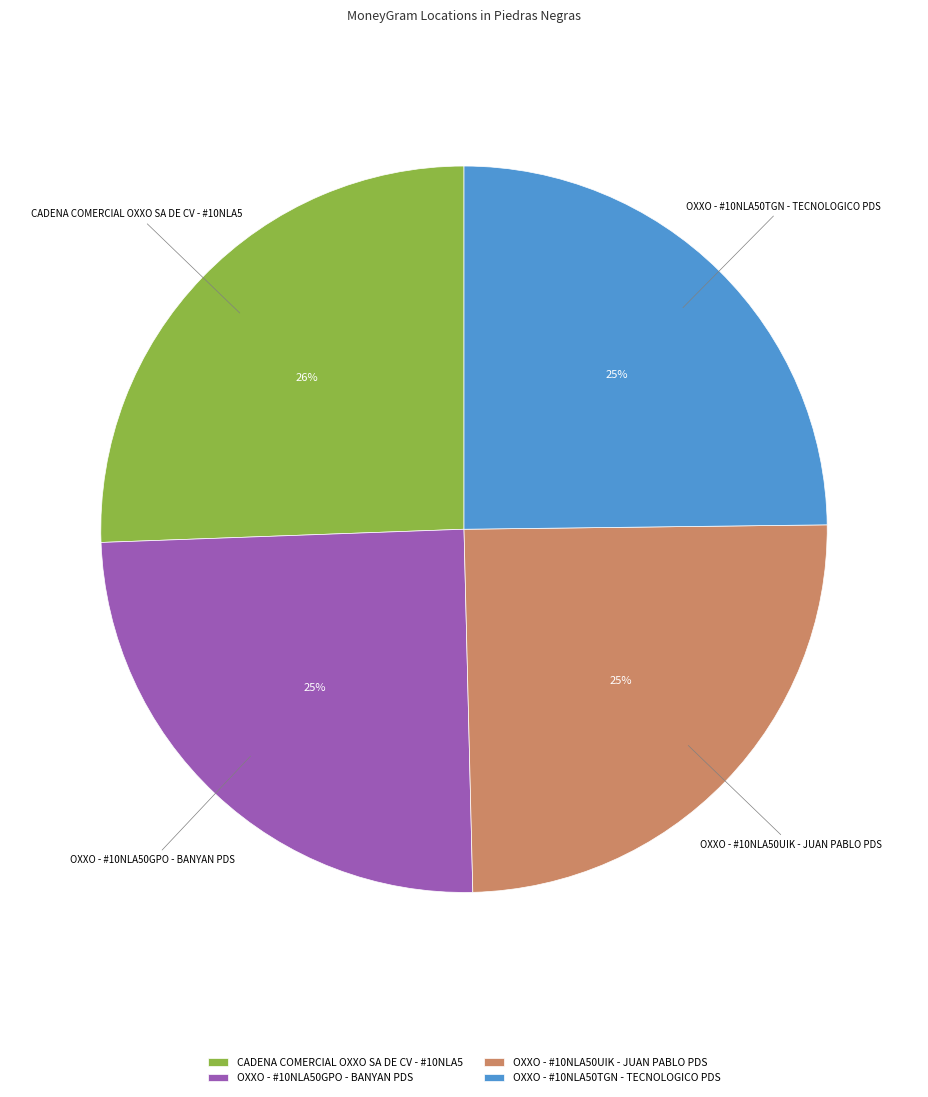

Which has a higher value, CADENA COMERCIAL OXXO SA DE CV - #10NLA5 or OXXO - #10NLA50GPO - BANYAN PDS?

CADENA COMERCIAL OXXO SA DE CV - #10NLA5